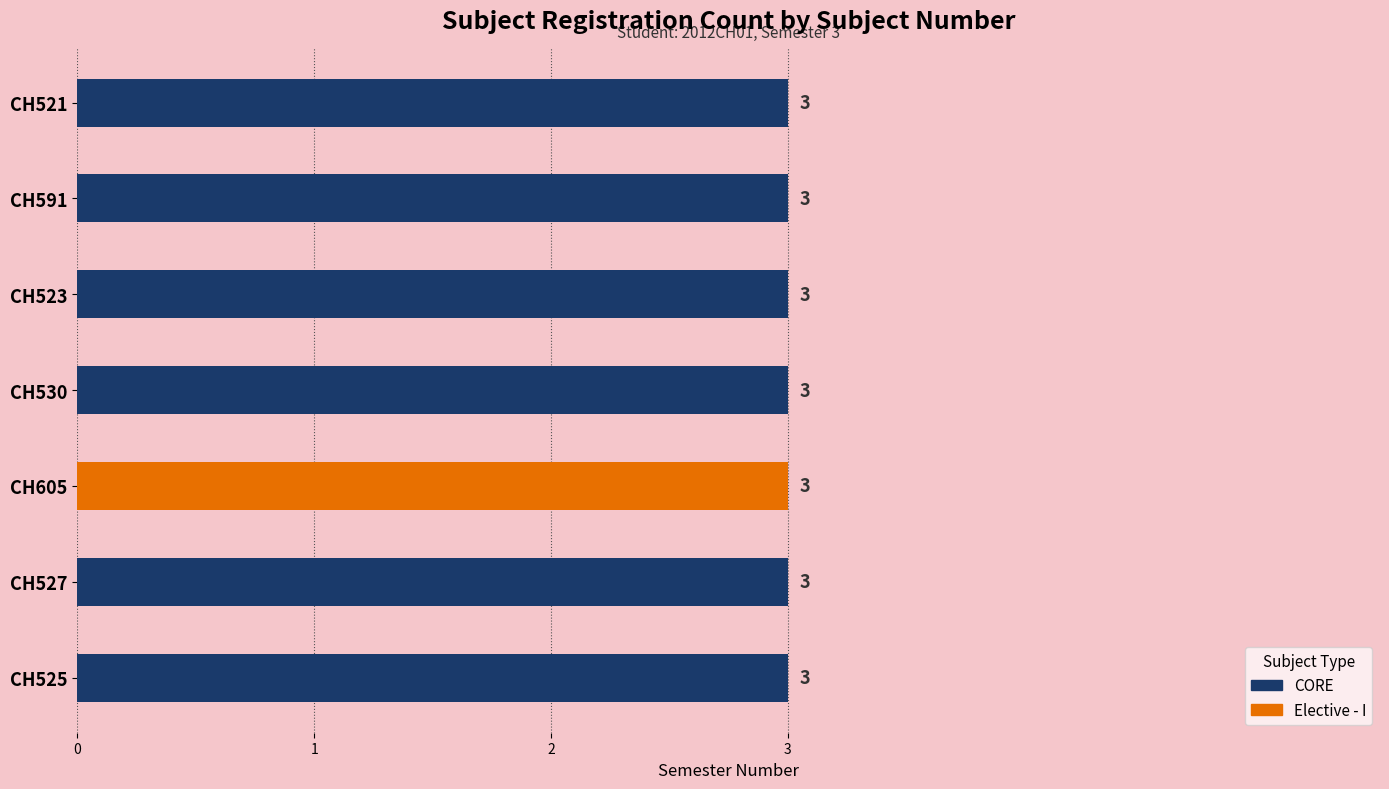

Which series changed the most between CH527 and CH530?

CORE